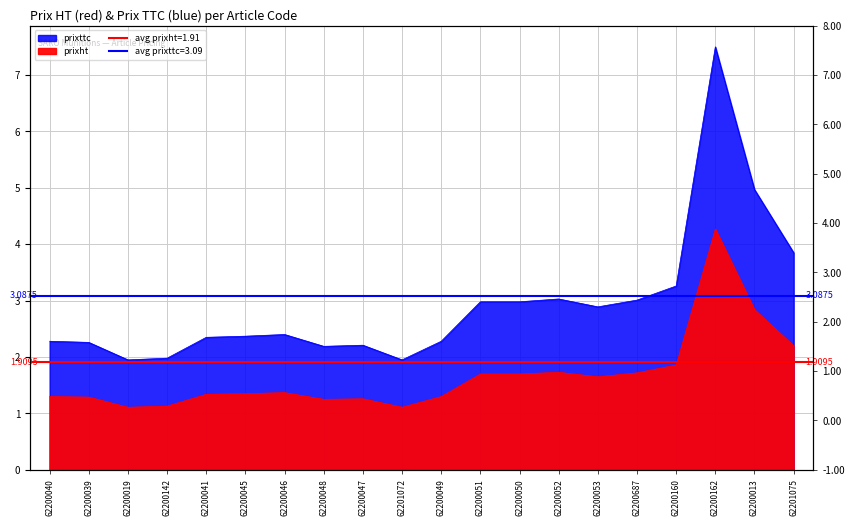

True or false: prixttc has more than 1 points higher than both neighbors.

True